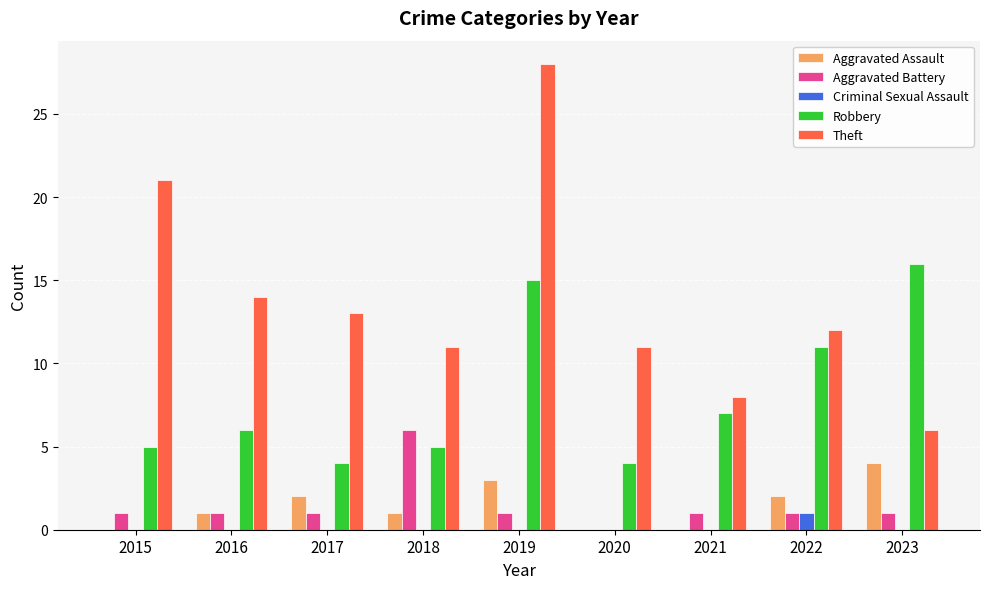

At which label does Aggravated Battery reach its peak?

2018